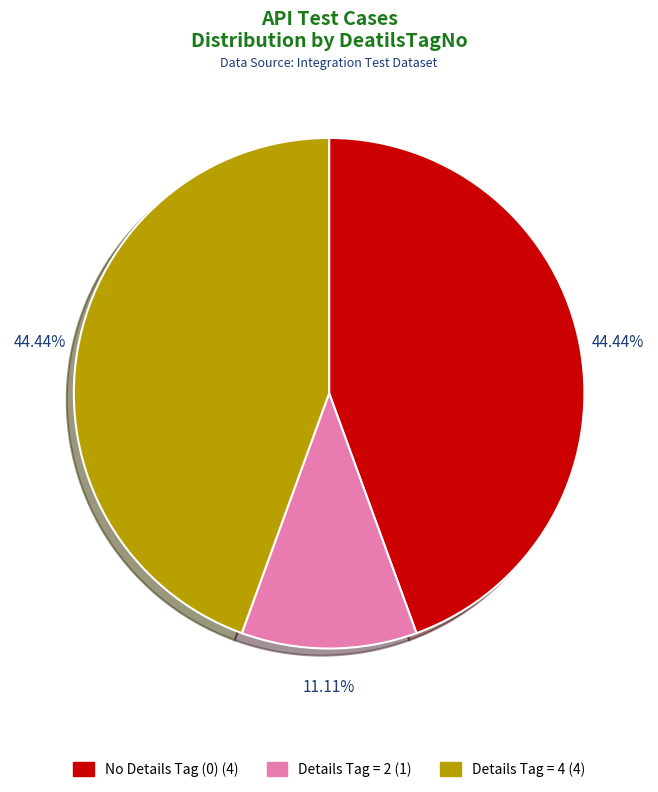

What is the smallest slice in the pie chart?

Details Tag = 2 (1)